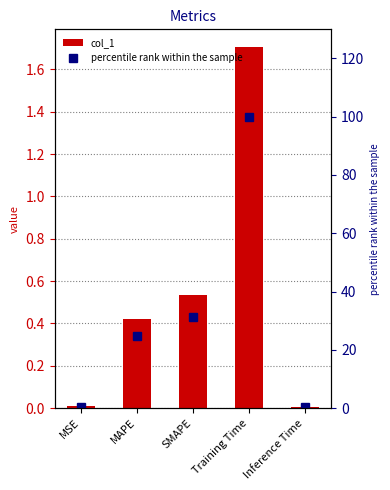

What are all the series names shown in the legend?

col_1, percentile rank within the sample